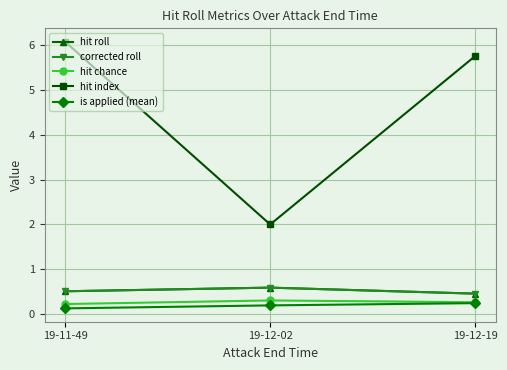

At how many categories does at least one series exceed 2?

2